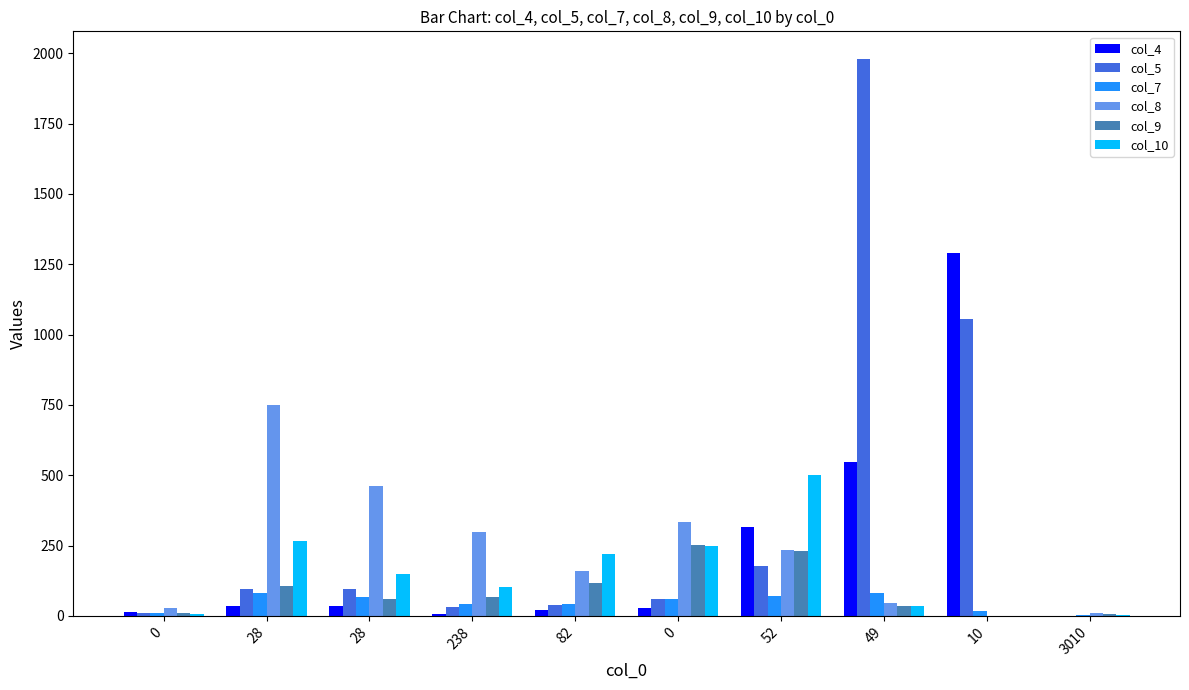

What is the value of the col_4 bar at the 1st from the left?

14